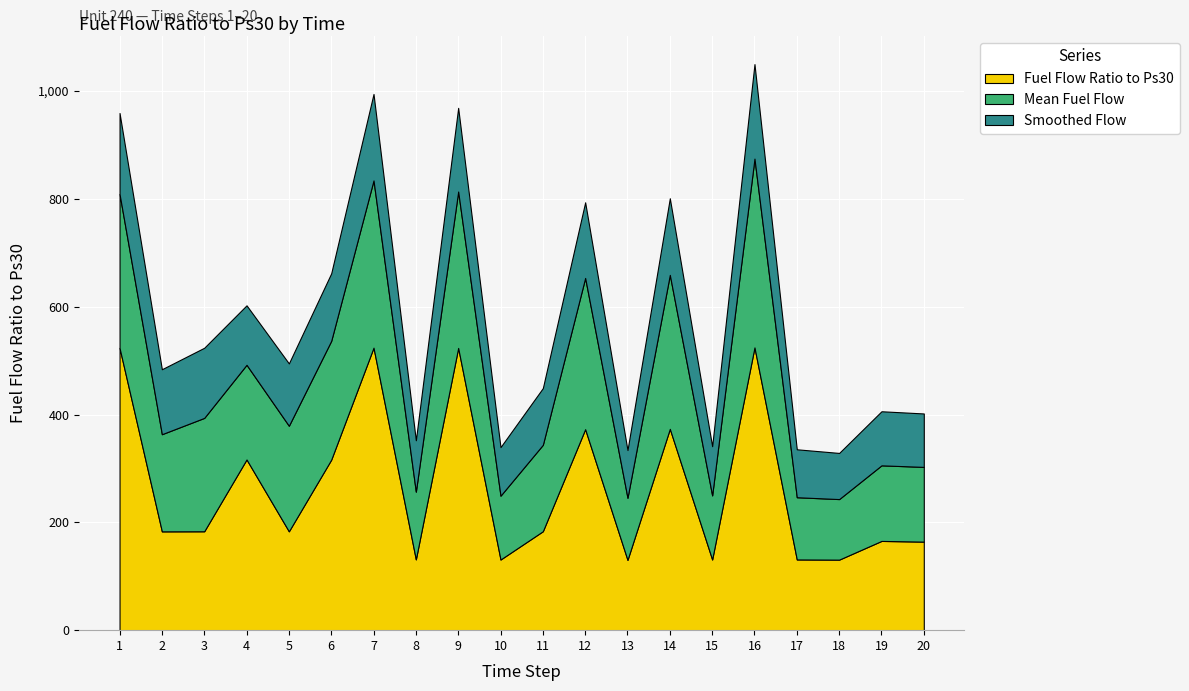

Reading left to right, list all the values displayed in this chart.

Fuel Flow Ratio to Ps30: 1=523.6	2=183.3	3=183.4	4=316.6	5=183.4	6=316.2	7=524.0	8=131.3	9=523.5	10=131.0	11=183.5	12=372.8	13=130.4	14=373.4	15=131.1	16=524.5	17=131.2	18=130.8	19=165.5	20=164.2
Mean Fuel Flow: 1=285.5	2=180.2	3=210.3	4=175.6	5=195.8	6=220.4	7=310.2	8=125.6	9=290.1	10=118.4	11=160.3	12=280.5	13=115.2	14=285.6	15=118.9	16=350.2	17=115.4	18=112.3	19=140.2	20=138.6
Smoothed Flow: 1=150.2	2=120.5	3=130.1	4=110.3	5=115.6	6=125.2	7=160.4	8=95.3	9=155.2	10=90.1	11=105.2	12=140.3	13=88.5	14=142.1	15=91.2	16=175.3	17=88.9	18=85.6	19=100.3	20=99.1